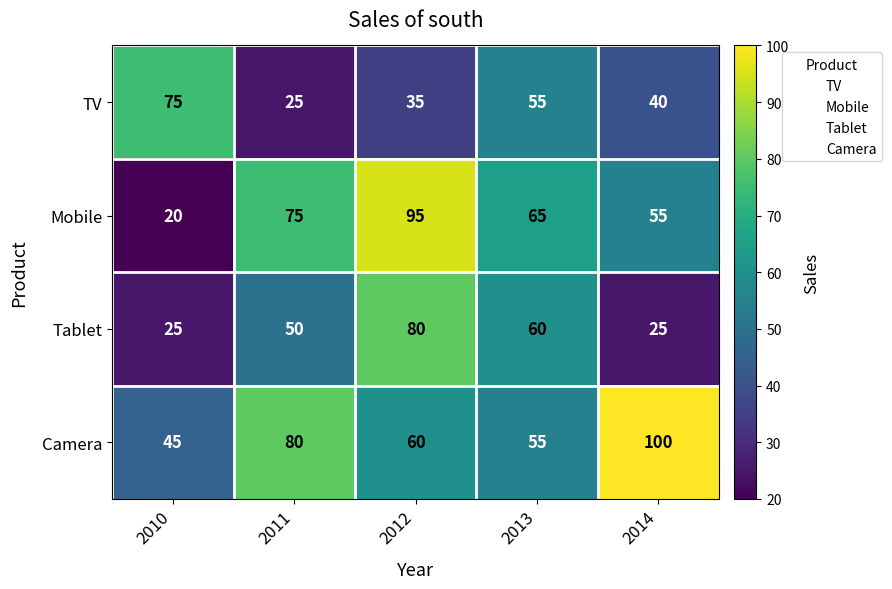

The value of Camera at 2014 is 143. True or false?

False